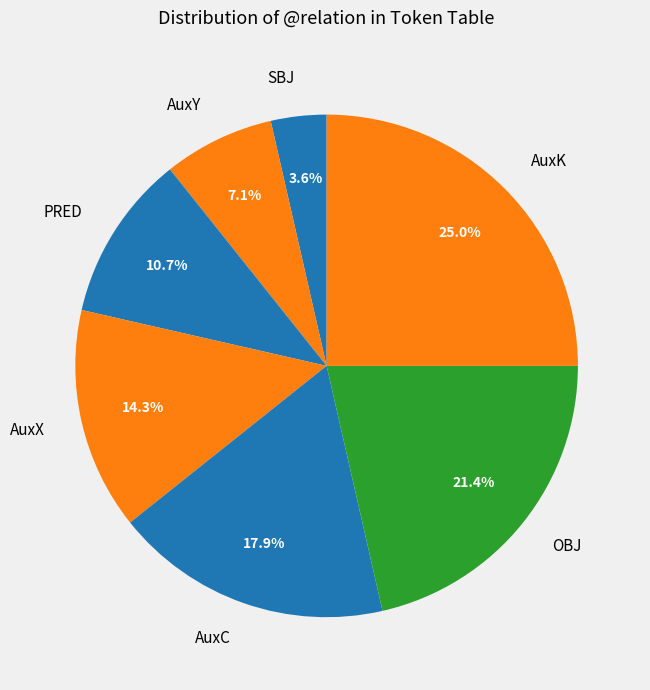

How many segments does this pie chart have?

7